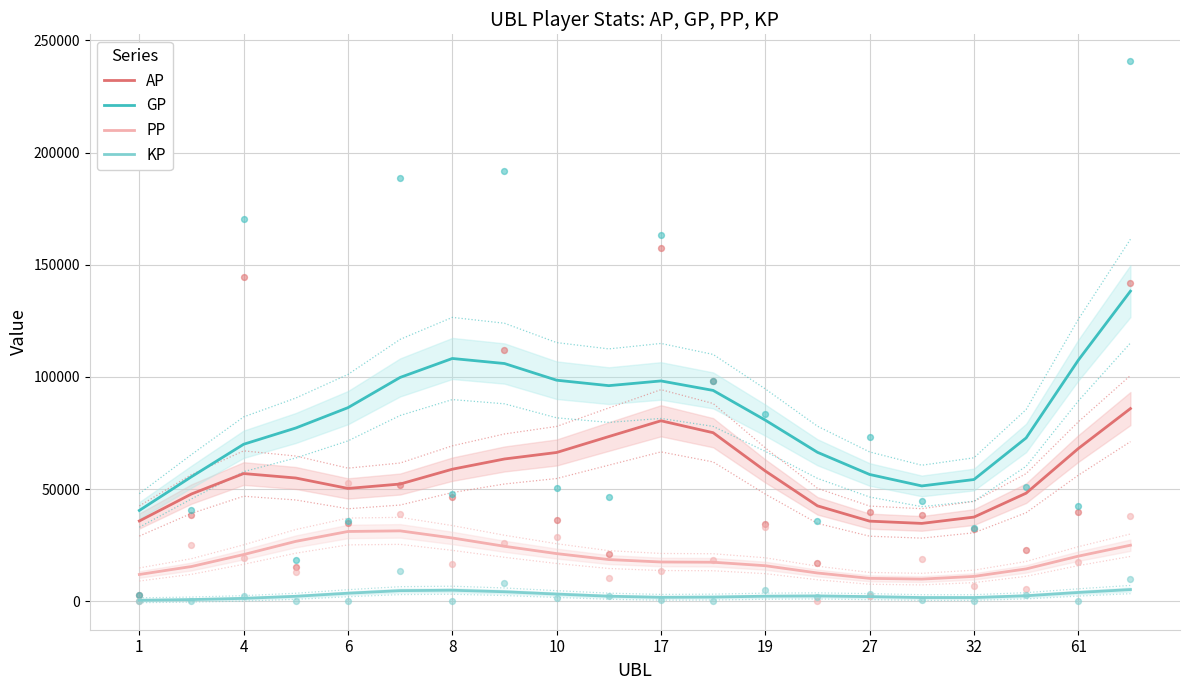

What are all the series names shown in the legend?

AP, GP, PP, KP